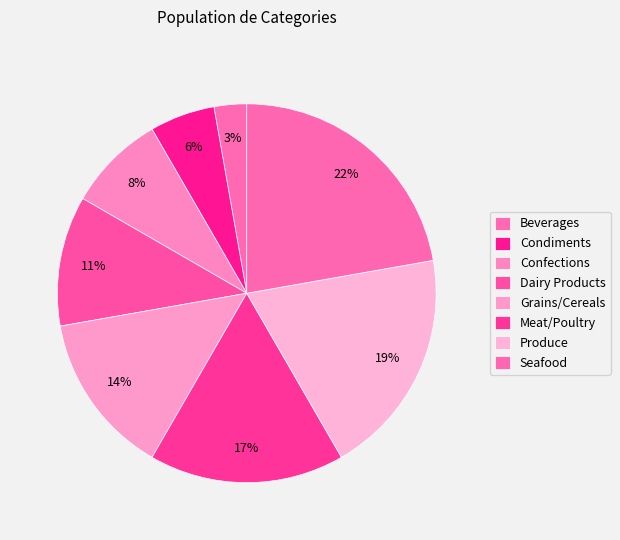

Rank the categories by value from highest to lowest.

Seafood, Produce, Meat/Poultry, Grains/Cereals, Dairy Products, Confections, Condiments, Beverages